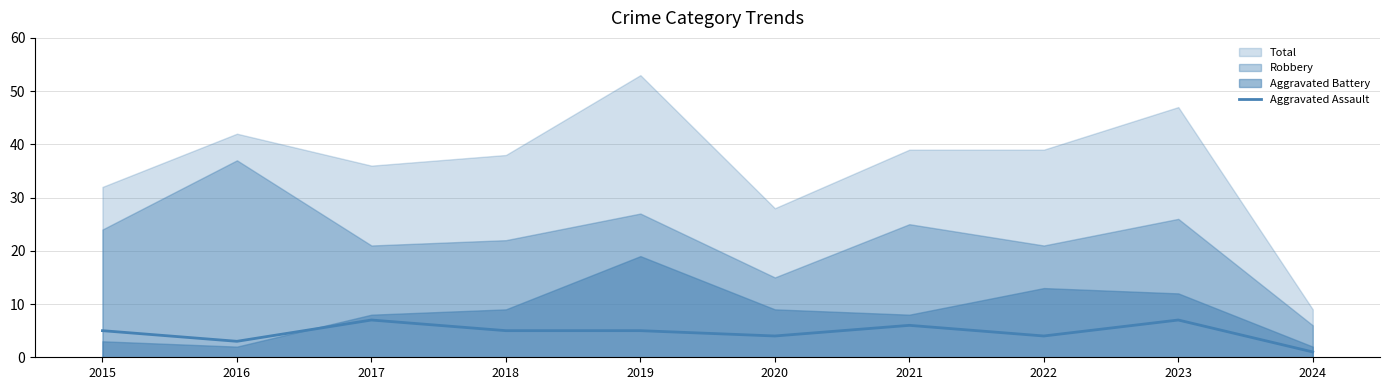

The Aggravated Assault series shows 8 at 2019. True or false?

False